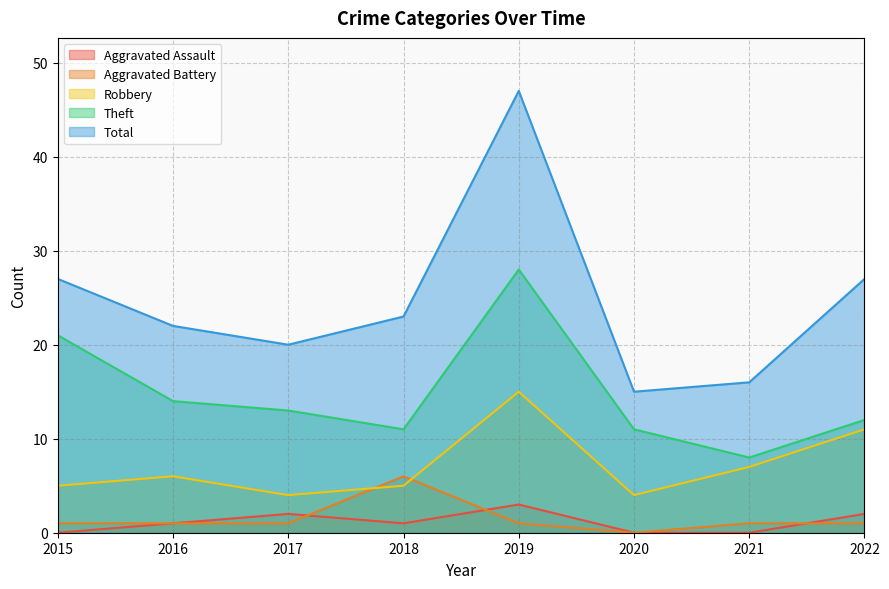

How many interior local valleys does the Aggravated Assault series have?

1